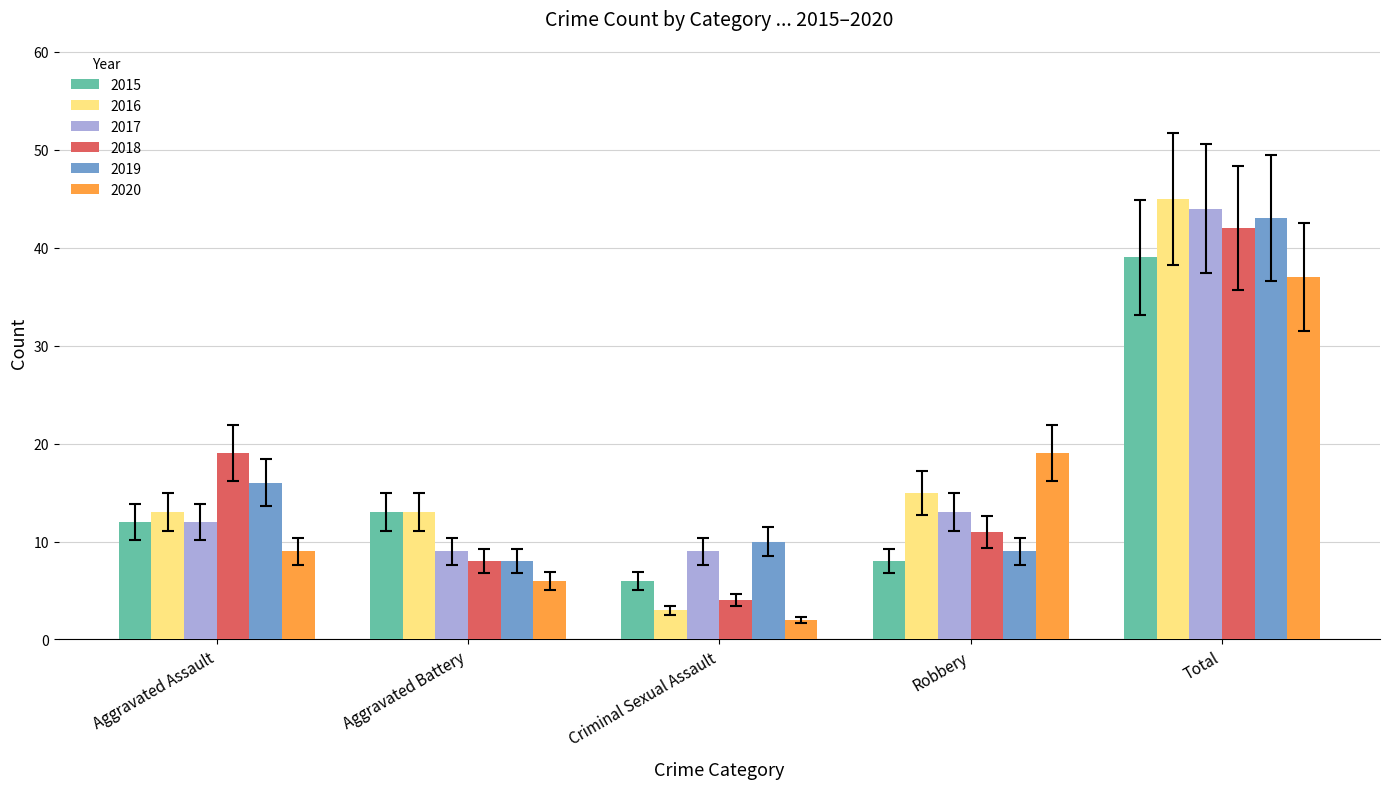

What value does the 2020 series have at Criminal Sexual Assault?

2